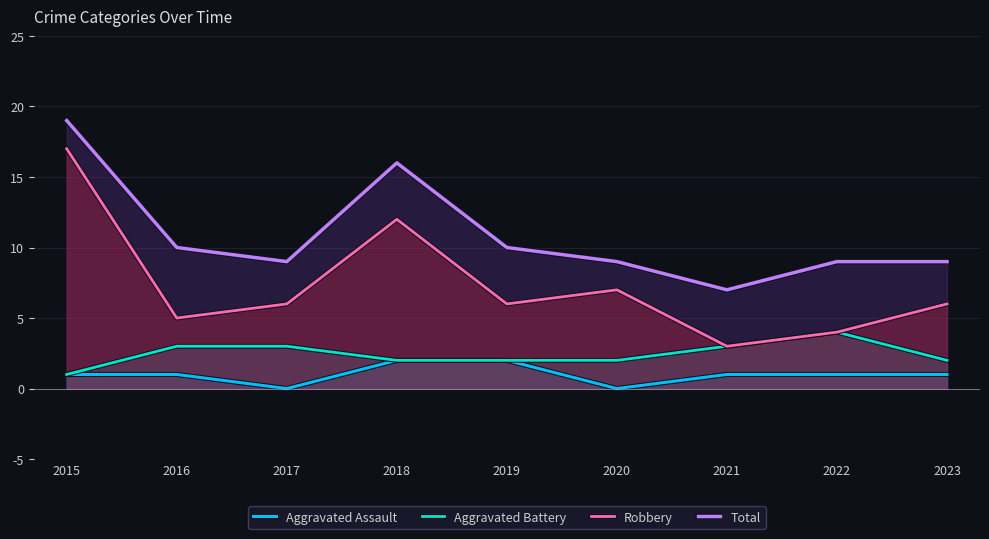

What is the maximum value for Aggravated Battery?

4